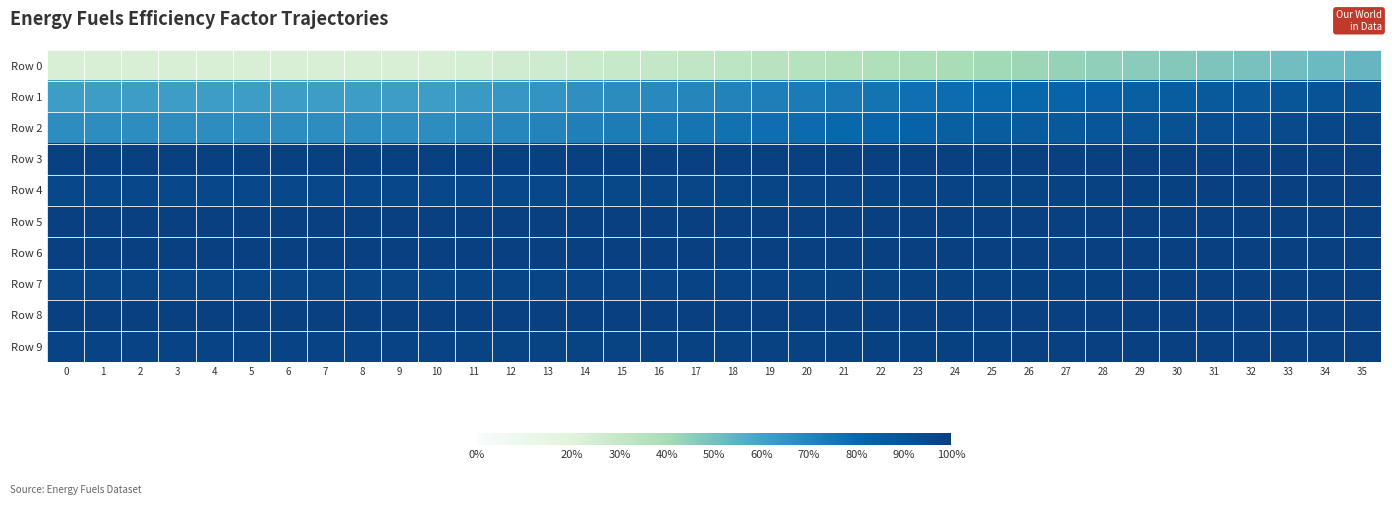

What is the sum of all Row 1 values?

26.0